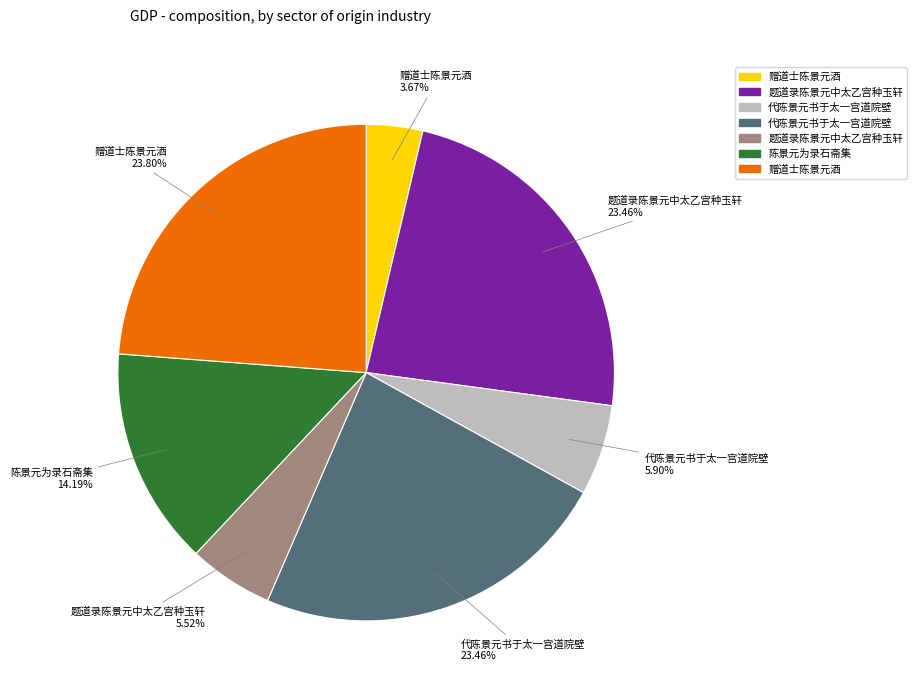

Is there any slice that represents more than half of the pie?

No